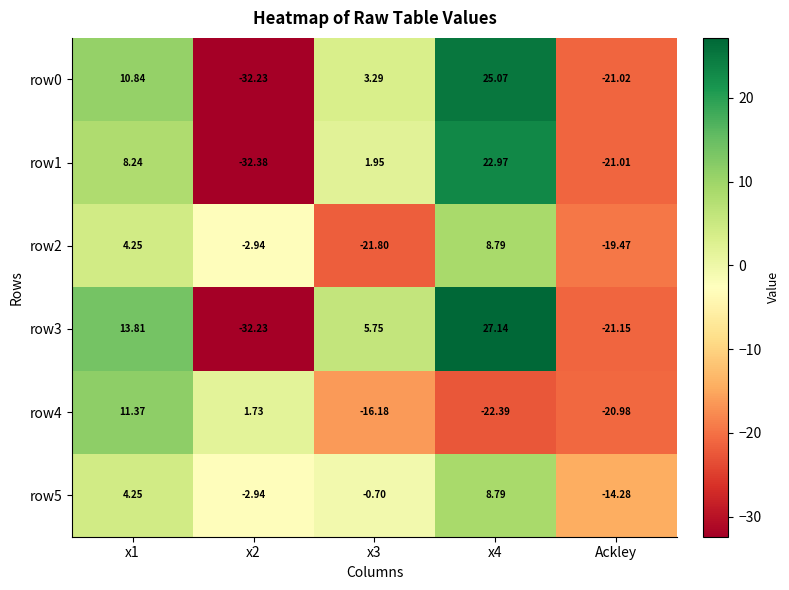

Is the value of row4 at x1 greater than the value of row1 at x2?

Yes